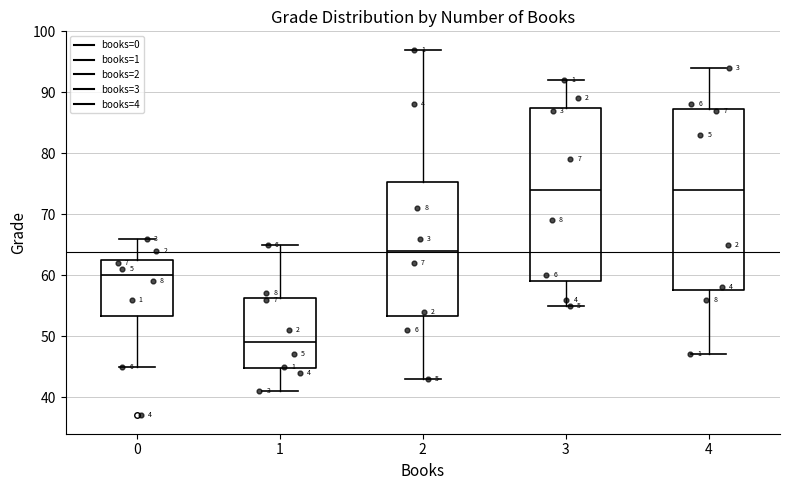

Reading left to right, transcribe this box plot: for each box, give where its median line is, the range the box spans, and where its two whiskers end, as read against the y-axis. The values are not printed on the chart, so give them approximately, as read against the axis.

0: median 60, box 53 to 63, whiskers 45 to 66
1: median 49, box 45 to 56, whiskers 41 to 65
2: median 64, box 53 to 75, whiskers 43 to 97
3: median 74, box 59 to 88, whiskers 55 to 92
4: median 74, box 58 to 87, whiskers 47 to 94